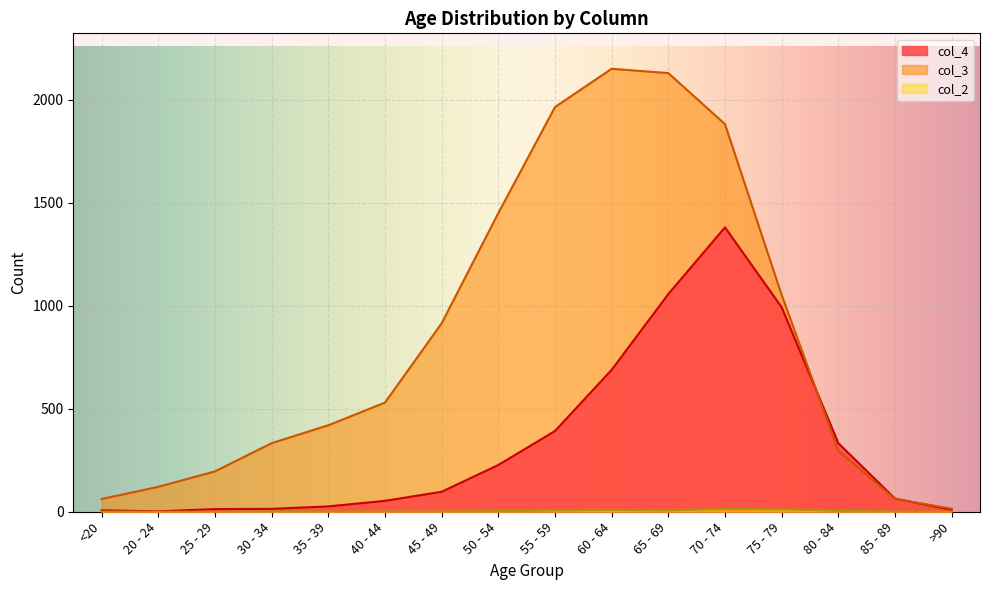

At how many categories does at least one series exceed 1948?

3